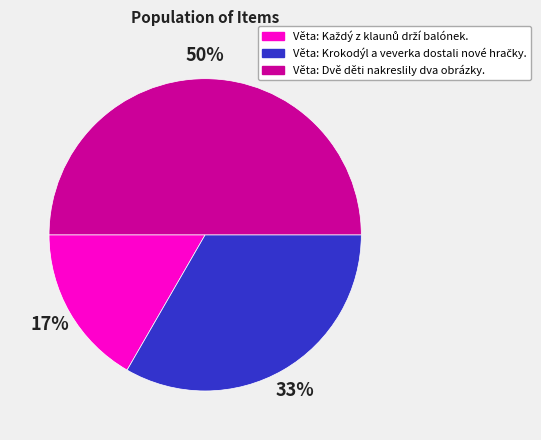

To the nearest percent, what percentage of the pie is Věta: Dvě děti nakreslily dva obrázky.?

50%